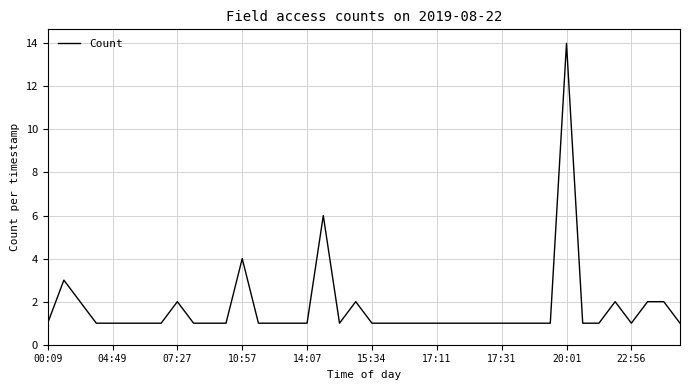

What is the maximum value shown in the chart?

14